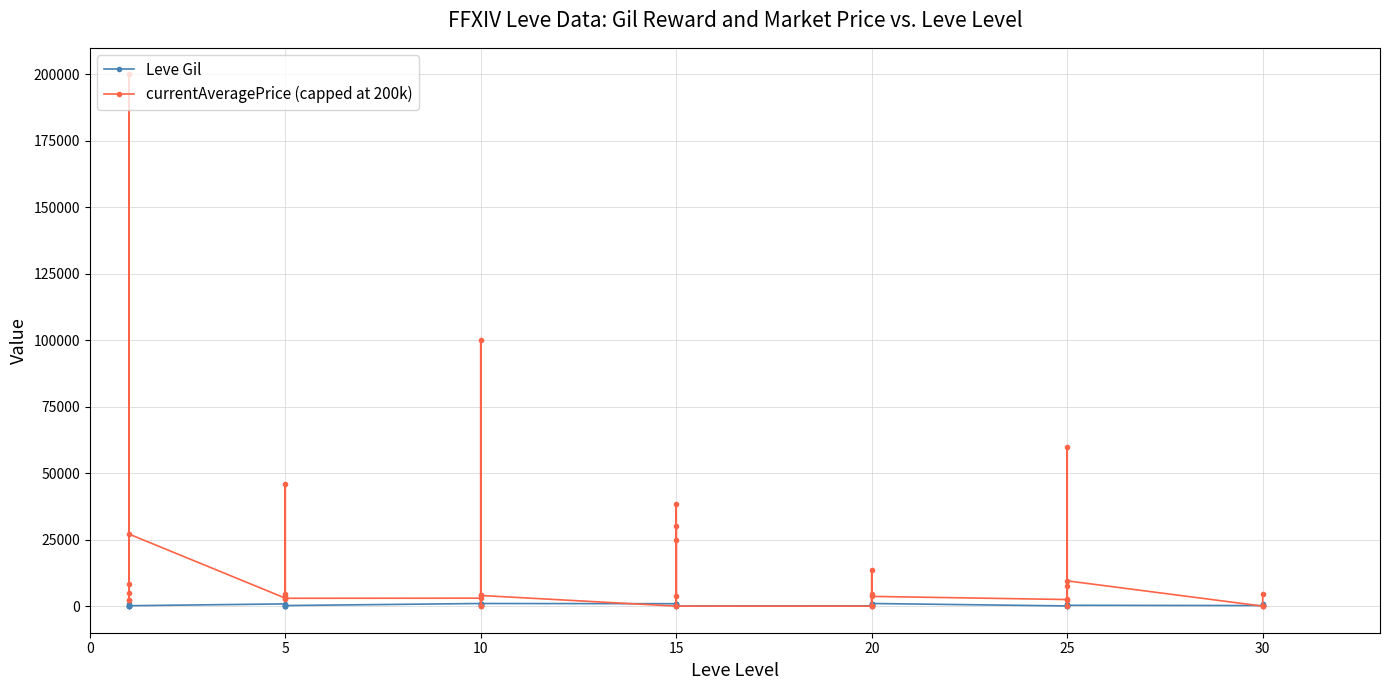

What is the value of the Leve Gil point at the 32nd from the left?

150